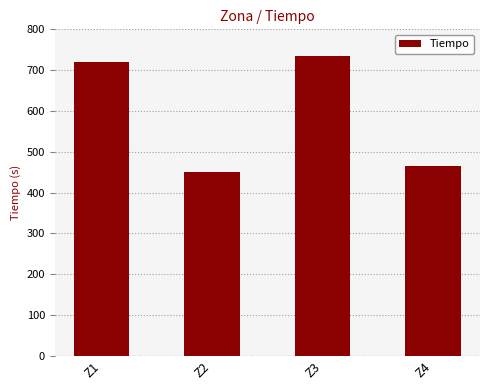

How many data points are above 720?

2